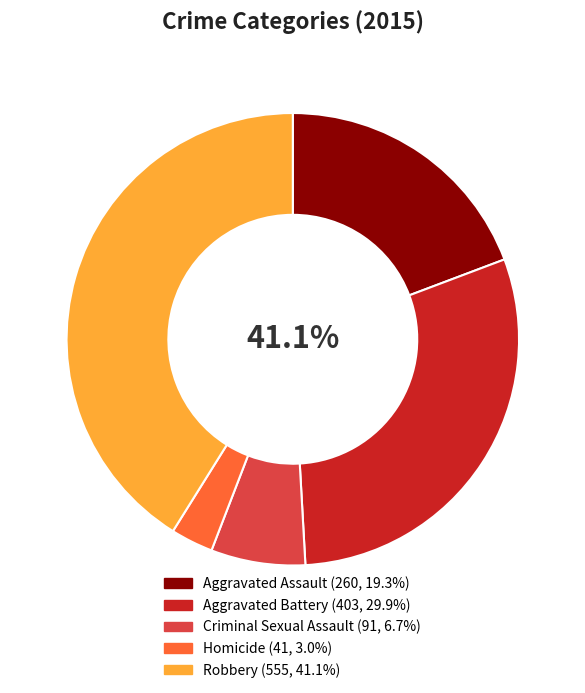

What is the change in value from Homicide to Robbery?

+514